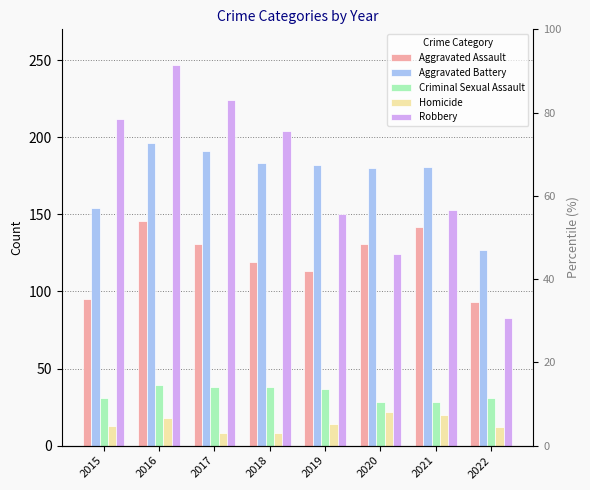

Where is Homicide nearest to the value 15?

2019